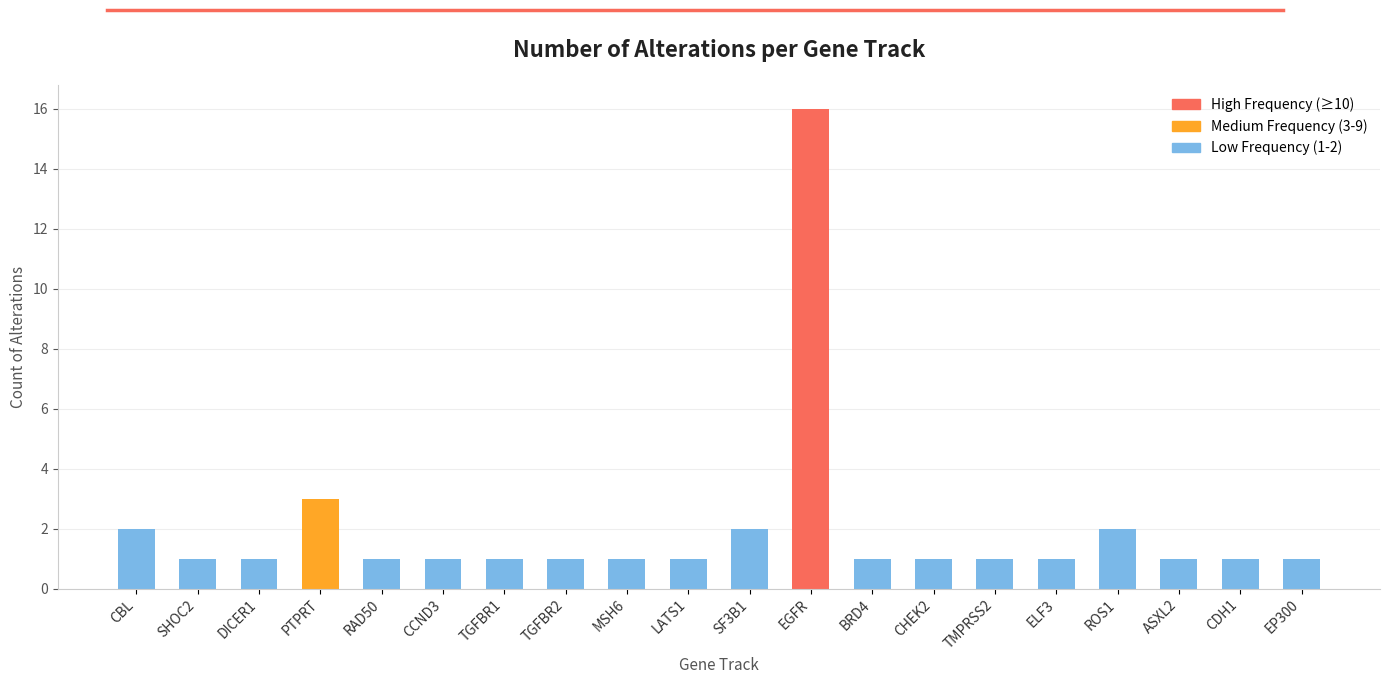

What is the label of the 16th bar from the left?

ELF3